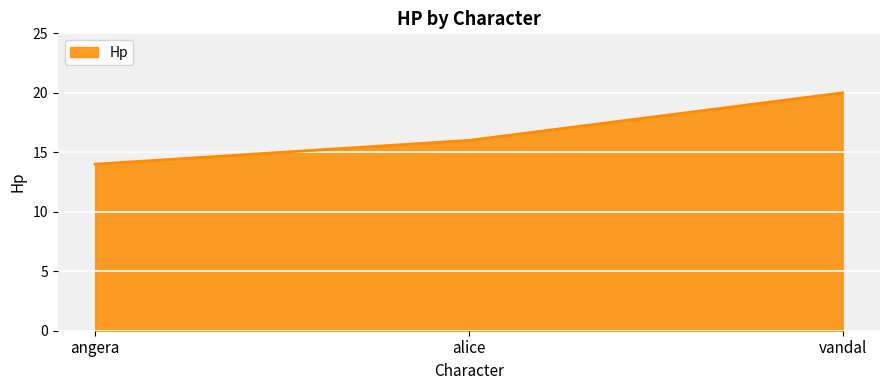

What is the greatest value displayed?

20